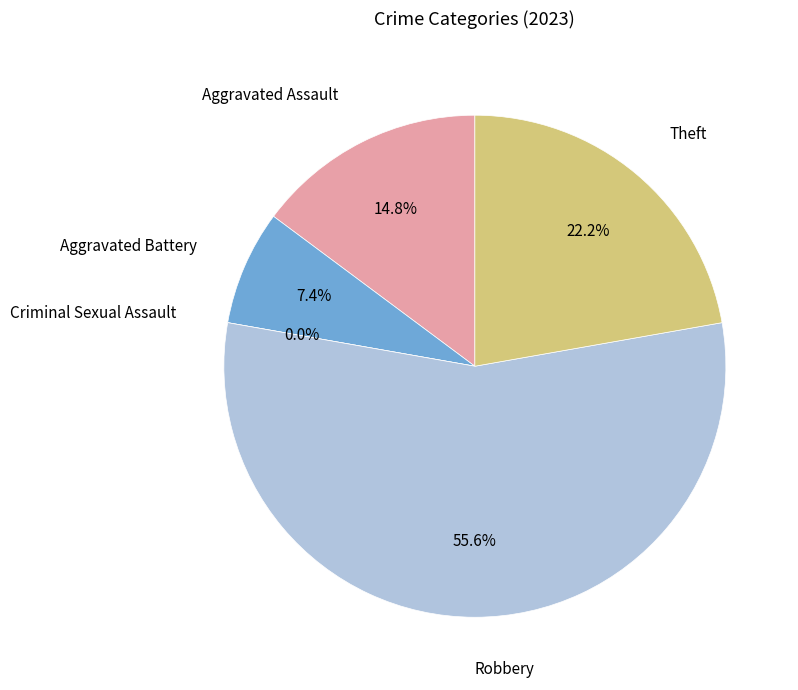

Is it true that Criminal Sexual Assault is 0% of the pie?

True